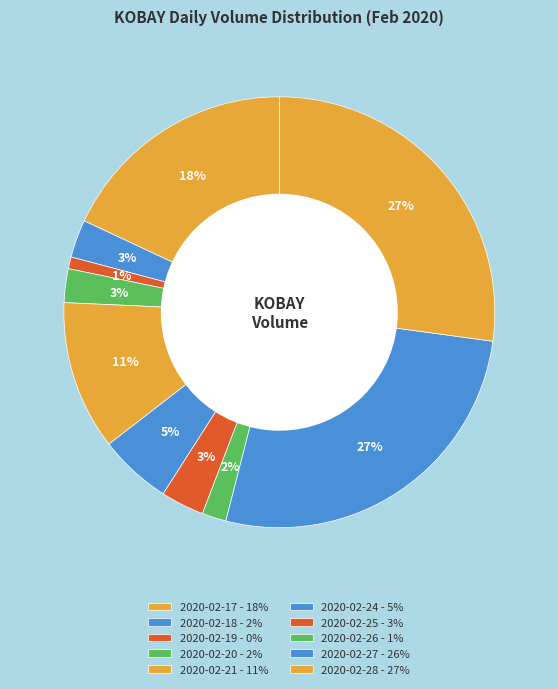

To the nearest percent, what percentage of the pie is 2020-02-21?

11%